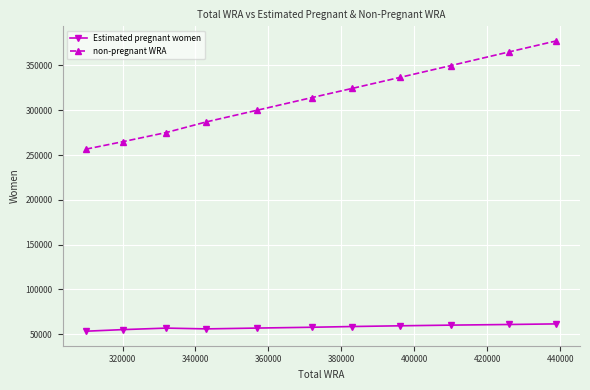

Does the chart display data point markers on the line(s)?

Yes